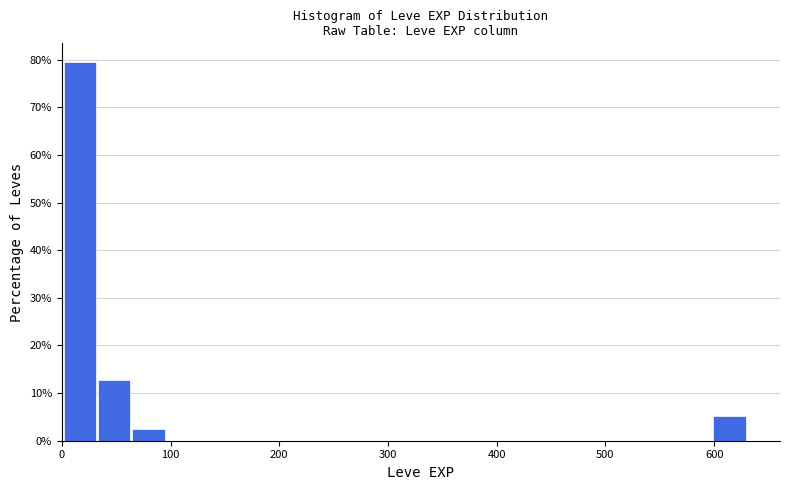

Around what value on the x-axis is the tallest bar? Give the approximate position of its centre, as read against the axis.

20